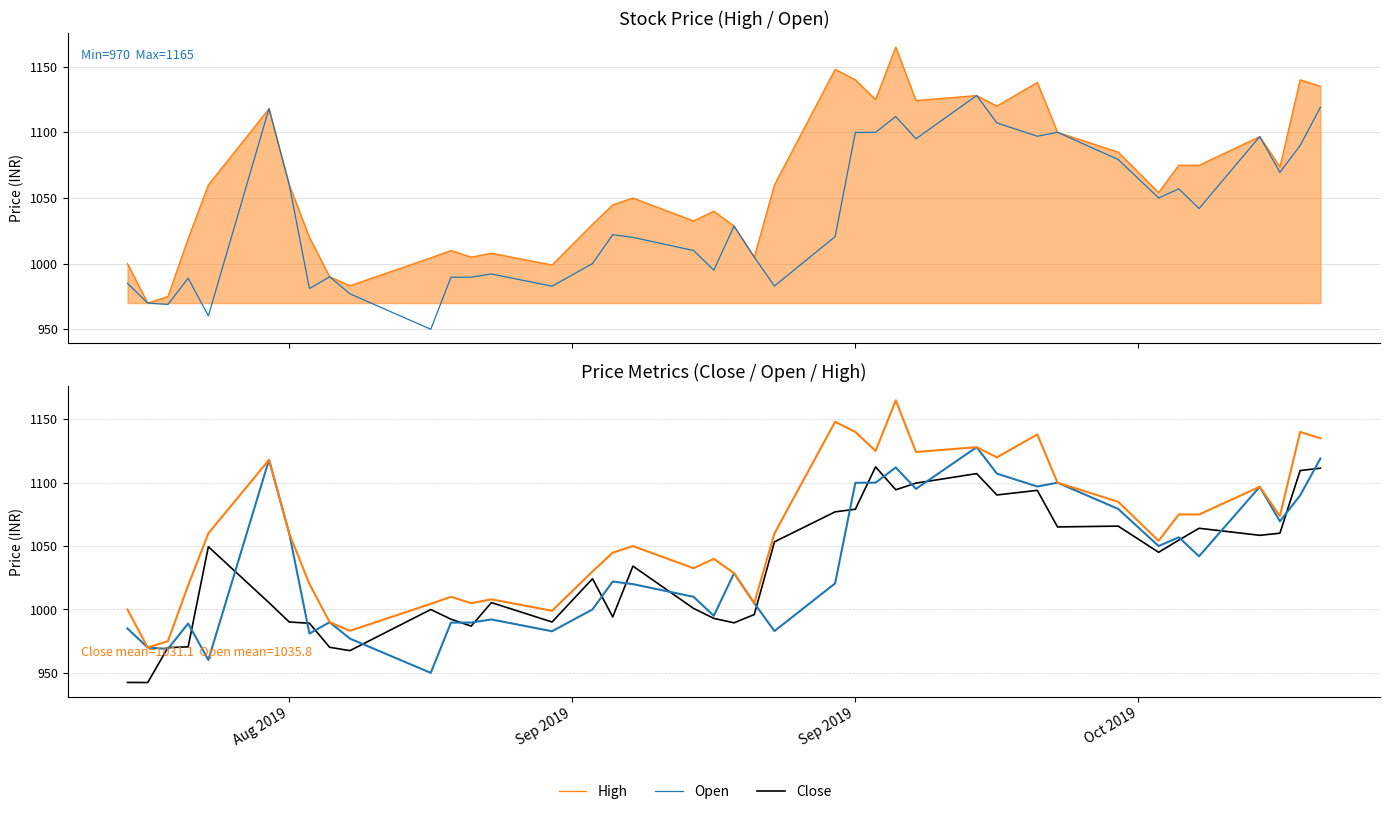

Reading left to right, list all the values displayed in this chart.

High: Aug 2019=1000.0	Sep 2019=970.0	Sep 2019=975.0	Oct 2019=1019.0	4=1060.0	5=1118.0	6=1060.0	7=1020.0	8=990.0	9=983.2	10=1004.5	11=1010.0	12=1005.0	13=1008.0	14=999.0	15=1030.0	16=1044.8	17=1050.0	18=1032.6	19=1039.9	20=1028.6	21=1005.0	22=1060.0	23=1148.0	24=1140.0	25=1125.0	26=1164.9	27=1124.2	28=1128.0	29=1120.0	30=1138.0	31=1100.0	32=1084.9	33=1054.2	34=1075.0	35=1074.9	36=1096.8	37=1073.7	38=1140.0	39=1135.0
Open: Aug 2019=985.0	Sep 2019=970.0	Sep 2019=969.0	Oct 2019=989.0	4=960.2	5=1118.0	6=1060.0	7=981.0	8=990.0	9=977.0	10=950.0	11=989.7	12=989.7	13=992.2	14=982.8	15=1000.0	16=1022.0	17=1020.0	18=1010.0	19=995.0	20=1028.6	21=1005.0	22=983.0	23=1020.6	24=1099.9	25=1100.0	26=1112.0	27=1095.1	28=1128.0	29=1107.2	30=1097.0	31=1100.0	32=1079.3	33=1050.1	34=1056.9	35=1041.9	36=1096.8	37=1069.6	38=1089.9	39=1119.0
Close: Aug 2019=942.5	Sep 2019=942.4	Sep 2019=970.0	Oct 2019=970.5	4=1049.5	5=1005.3	6=990.2	7=989.2	8=970.2	9=967.5	10=1000.0	11=992.3	12=986.9	13=1005.5	14=990.2	15=1024.2	16=994.2	17=1034.2	18=1000.8	19=993.0	20=989.5	21=996.0	22=1053.3	23=1077.0	24=1079.1	25=1112.4	26=1094.4	27=1099.7	28=1107.2	29=1090.3	30=1093.9	31=1065.1	32=1065.8	33=1045.1	34=1054.7	35=1064.1	36=1058.5	37=1060.2	38=1109.6	39=1111.4